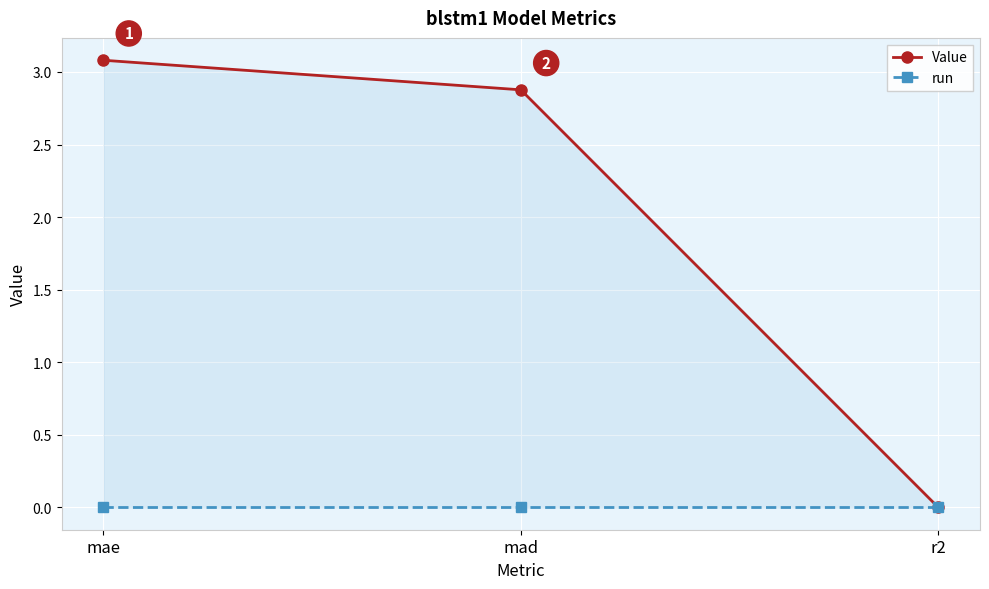

How many lines are shown in the chart?

2